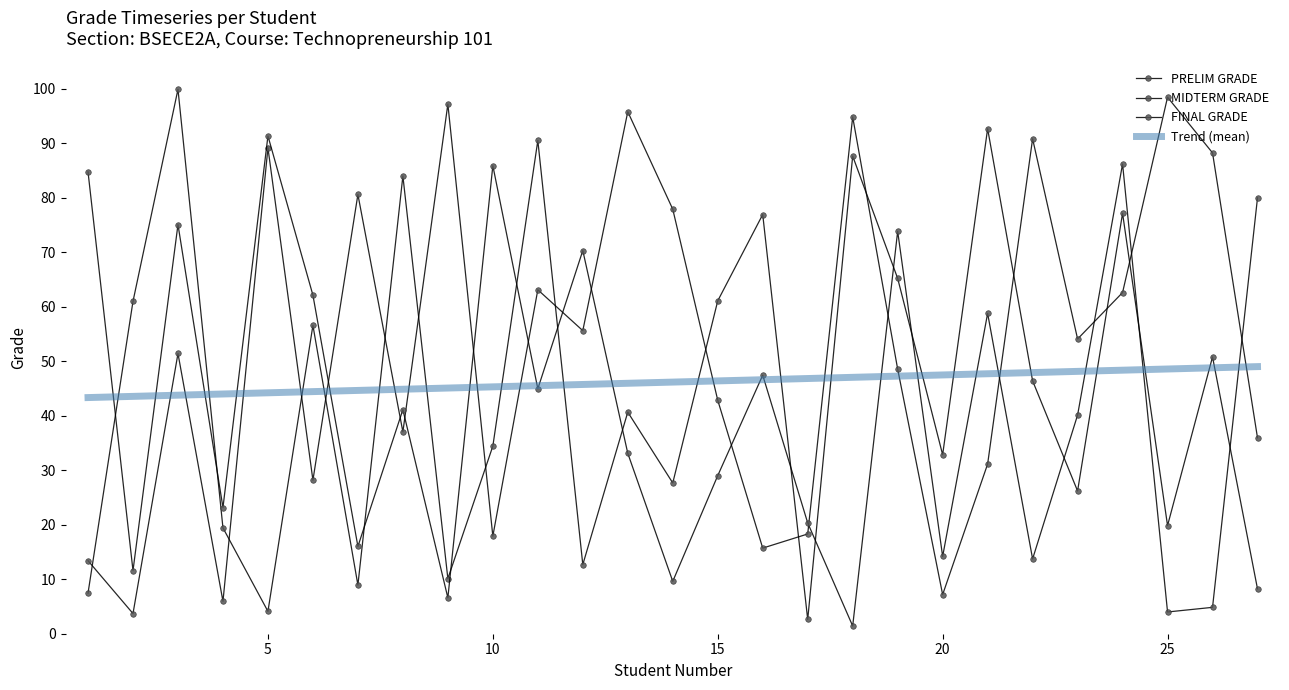

What is the average value of the MIDTERM GRADE series?

44.6